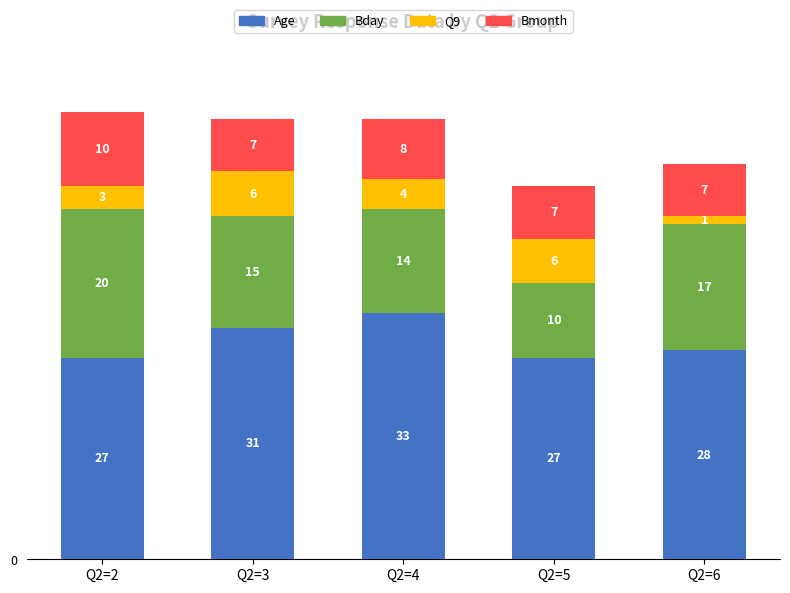

At which label does Age reach its peak?

Q2=4